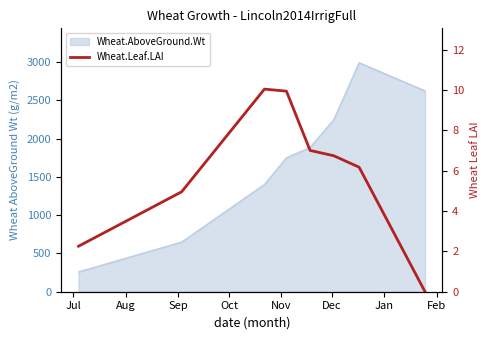

What is the approximate value at Jul?

2.3